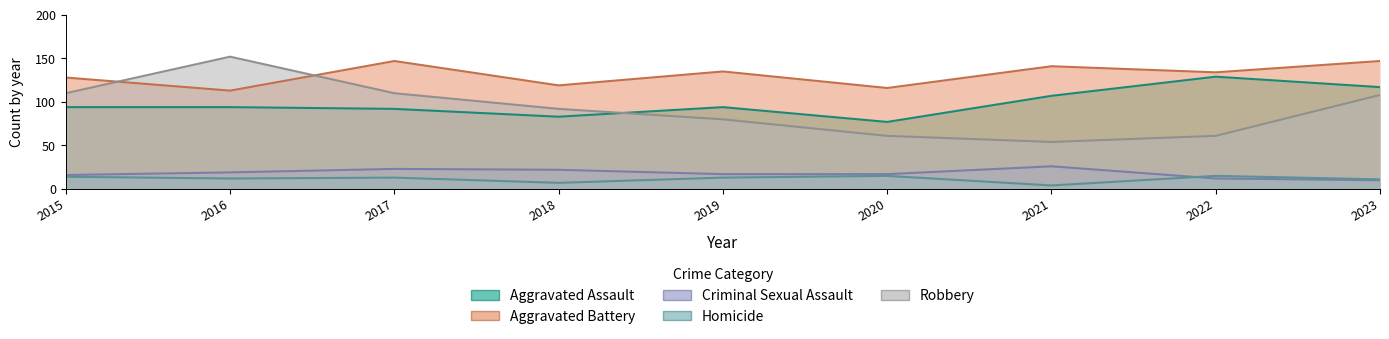

True or false: Robbery and Homicide intersect in this chart.

False